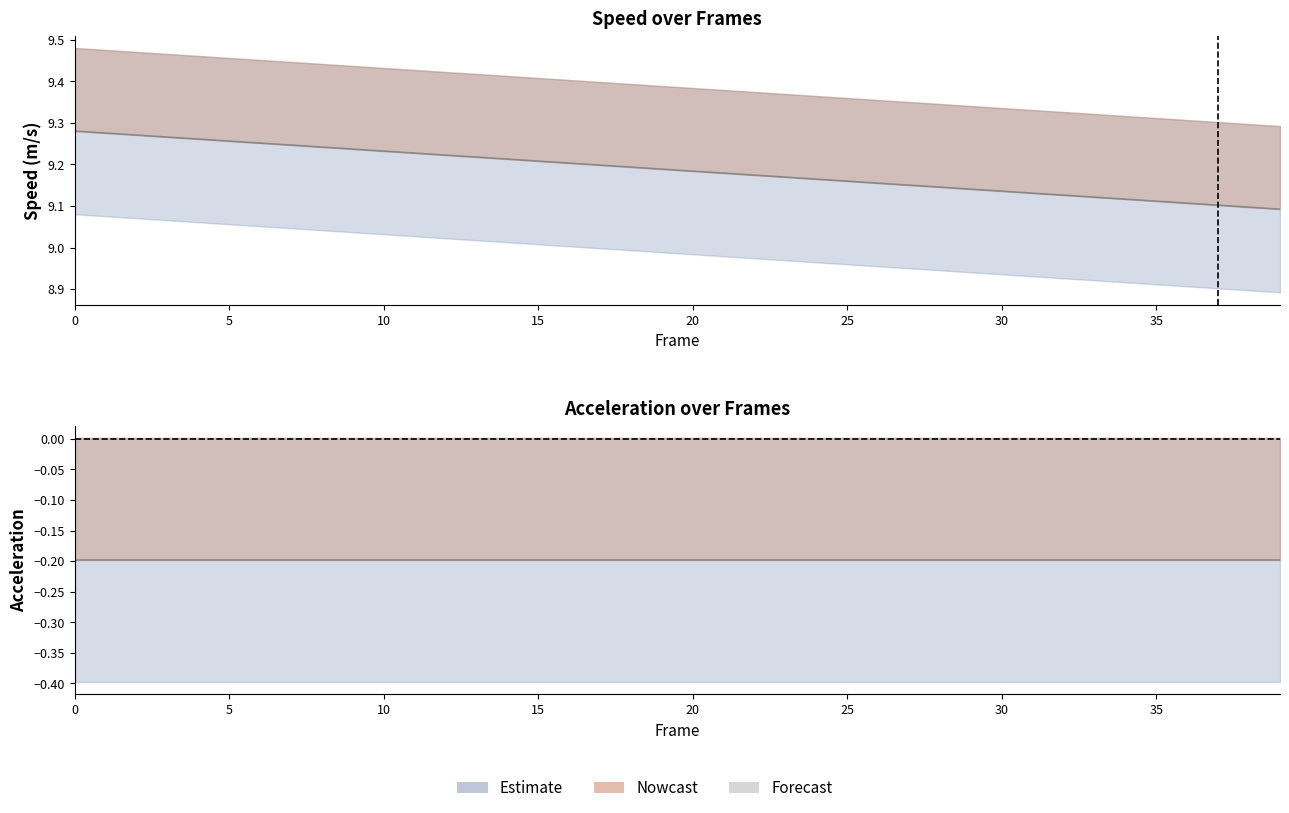

Between 15 and 24, which series saw the biggest shift?

speed